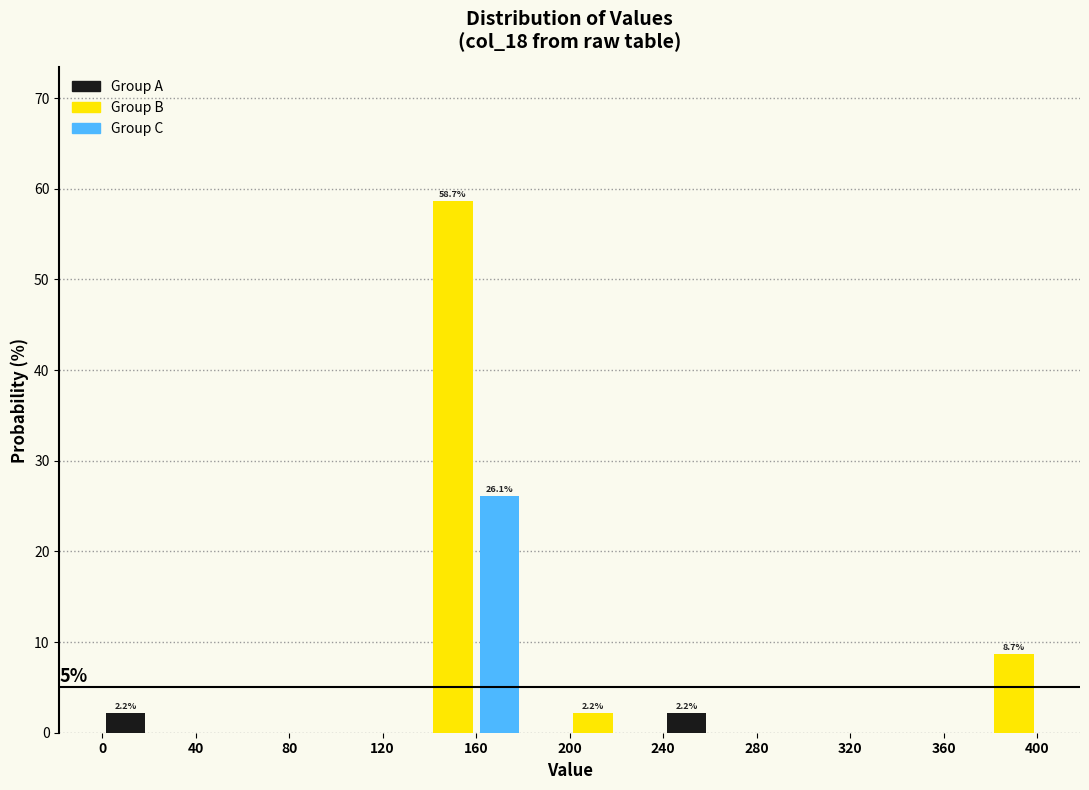

Which range on the x-axis has the tallest bar?

140 to 160